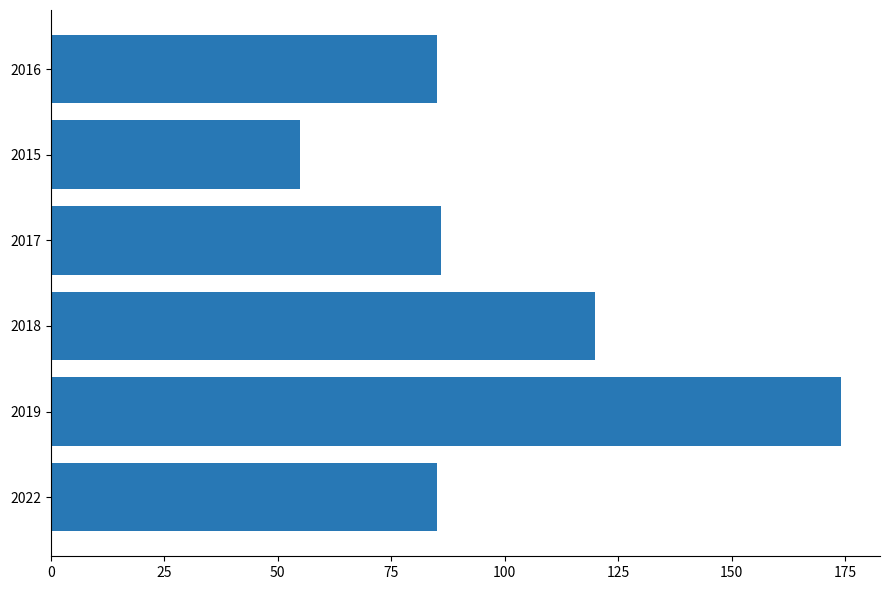

What is the ratio of the value at 2019 to the value at 2015?

3.2